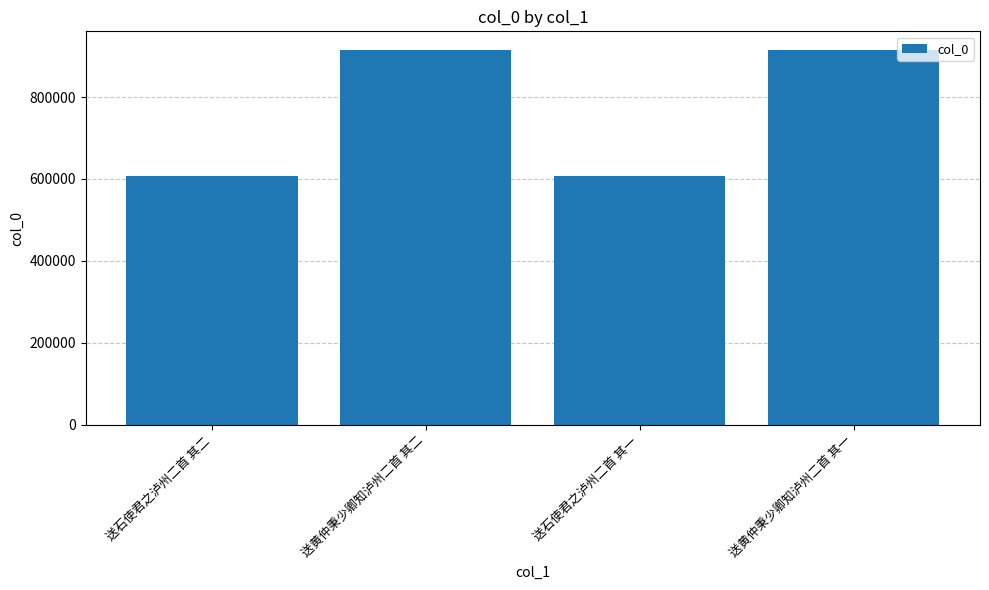

What is the minimum value shown in the chart?

606555